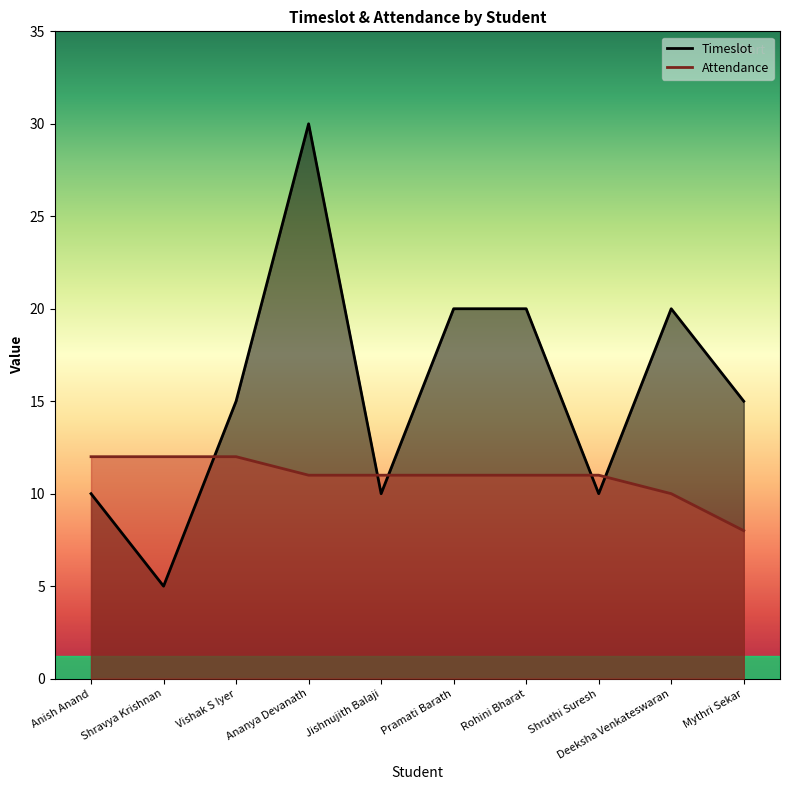

Does the chart display data point markers on the line(s)?

No